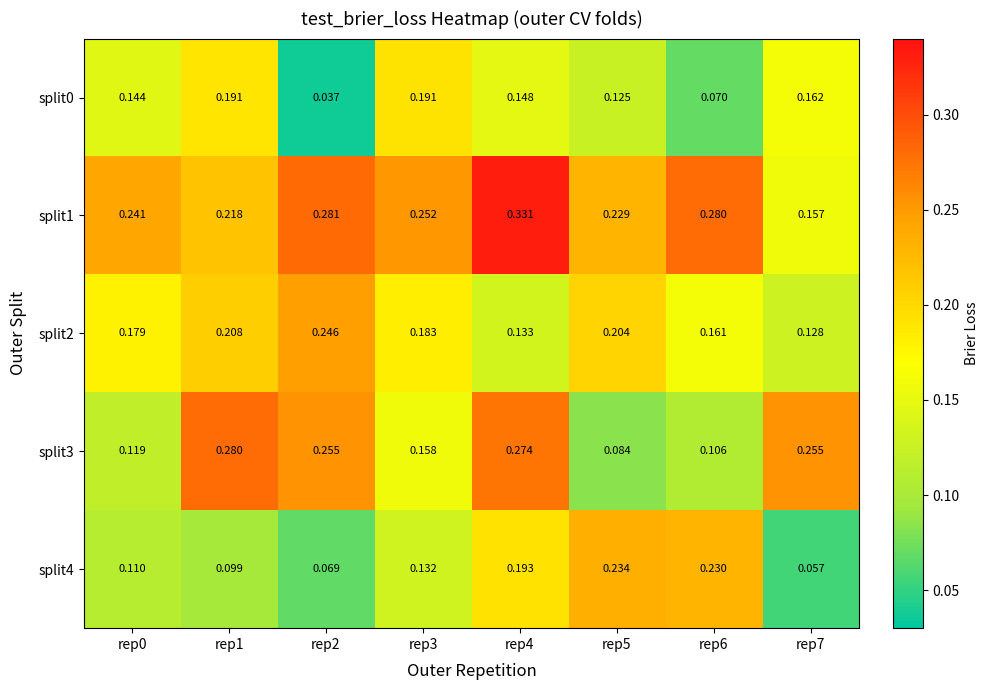

Between rep7 and rep4, which is larger?

rep7